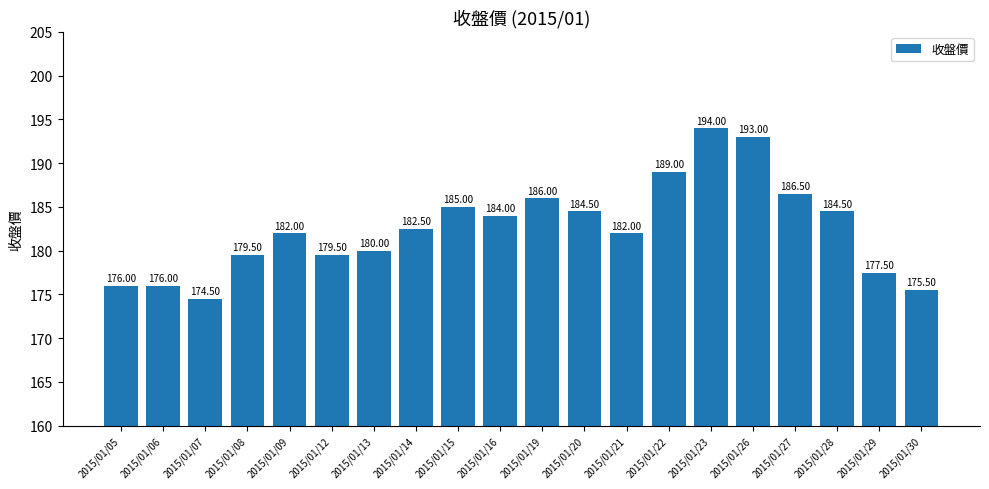

Reading left to right, list all the values displayed in this chart.

2015/01/05=176.0	2015/01/06=176.0	2015/01/07=174.5	2015/01/08=179.5	2015/01/09=182.0	2015/01/12=179.5	2015/01/13=180.0	2015/01/14=182.5	2015/01/15=185.0	2015/01/16=184.0	2015/01/19=186.0	2015/01/20=184.5	2015/01/21=182.0	2015/01/22=189.0	2015/01/23=194.0	2015/01/26=193.0	2015/01/27=186.5	2015/01/28=184.5	2015/01/29=177.5	2015/01/30=175.5